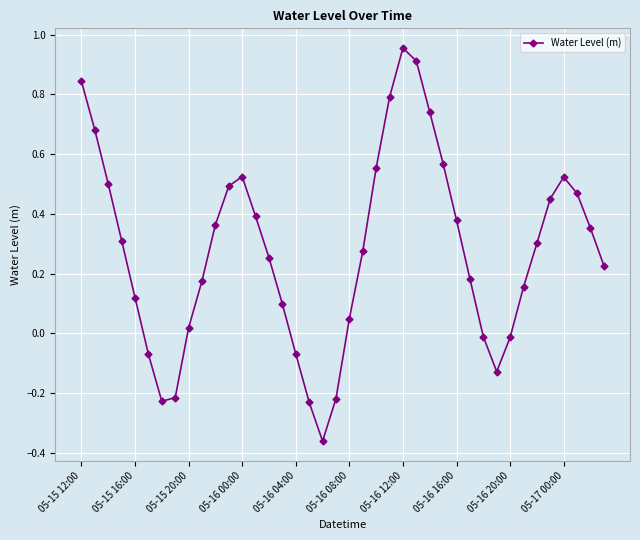

How many interior local valleys (lower than both neighbors) does the data have?

3